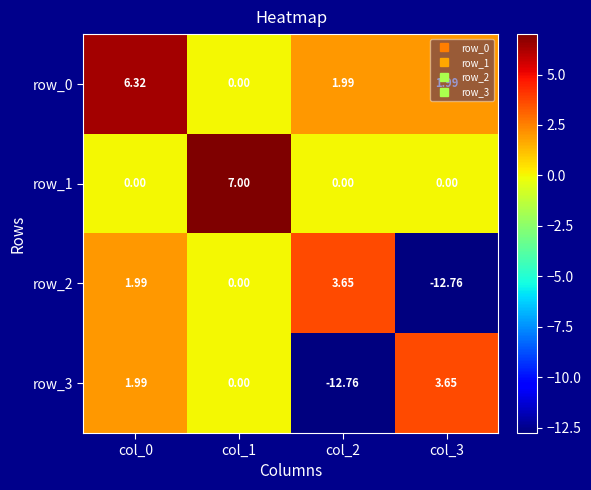

How many data points in row_3 are less than 1?

2